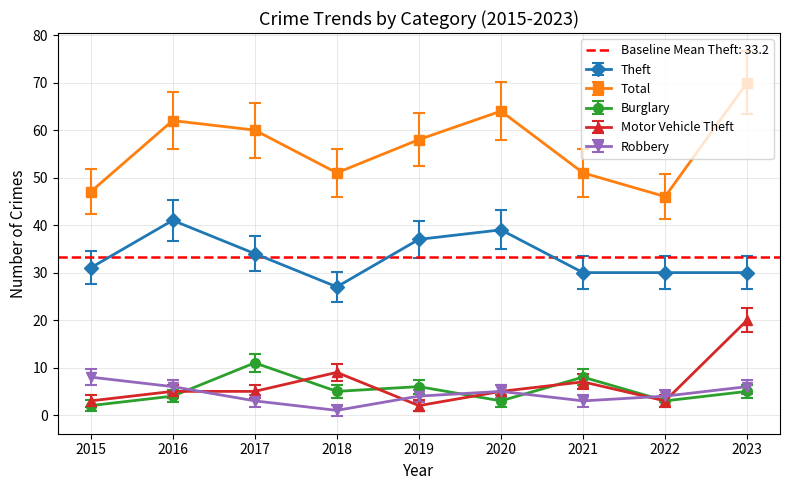

Where is the first local maximum for Burglary?

2017